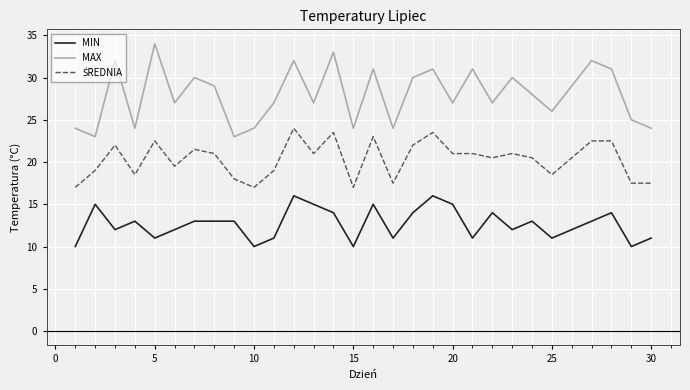

What is the difference between the maximum and minimum values in the MAX series?

11.0